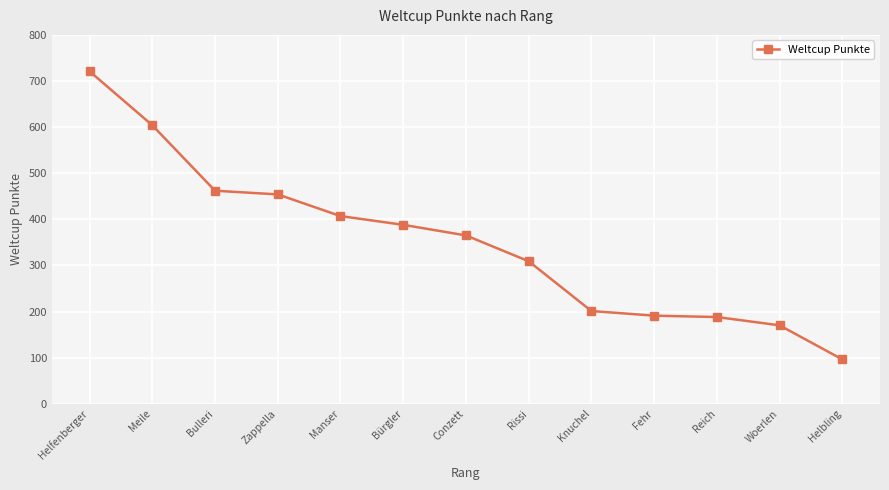

What is the change in value from Meile to Rissi?

-295